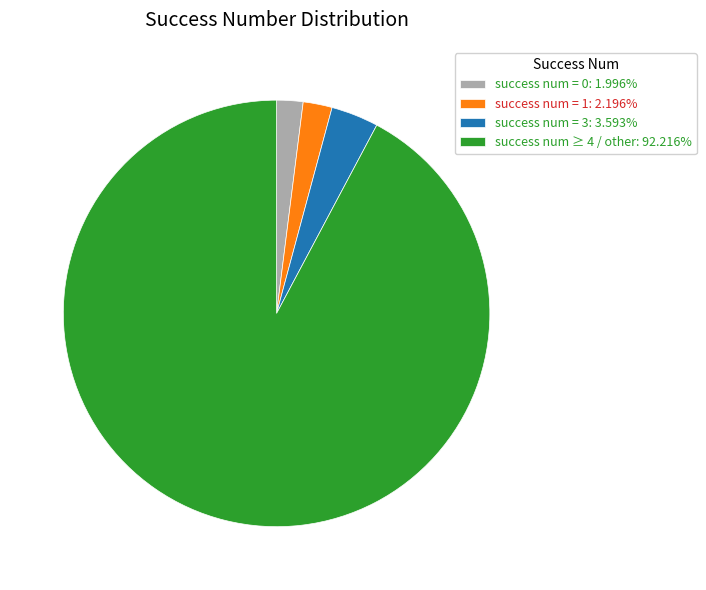

Is success num ≥ 4 / other: 92.216% the majority of the pie?

Yes